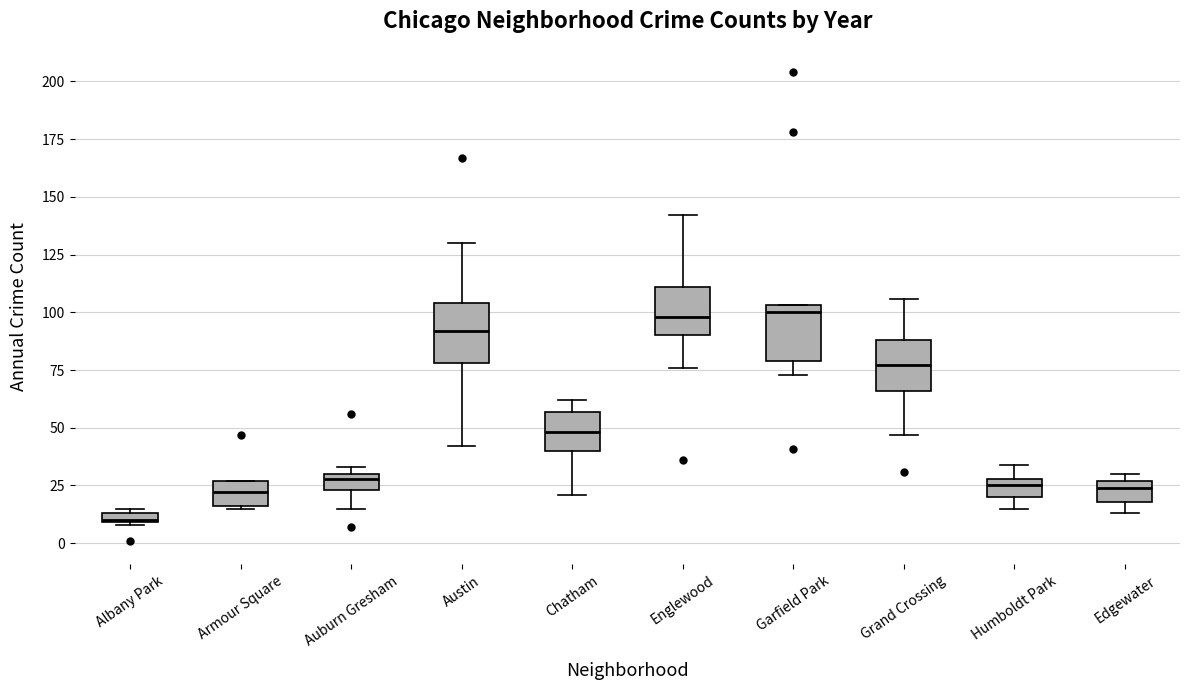

Where does the median line of the box for Armour Square sit on the y-axis? The values are not printed on the chart, so give them approximately, as read against the axis.

20